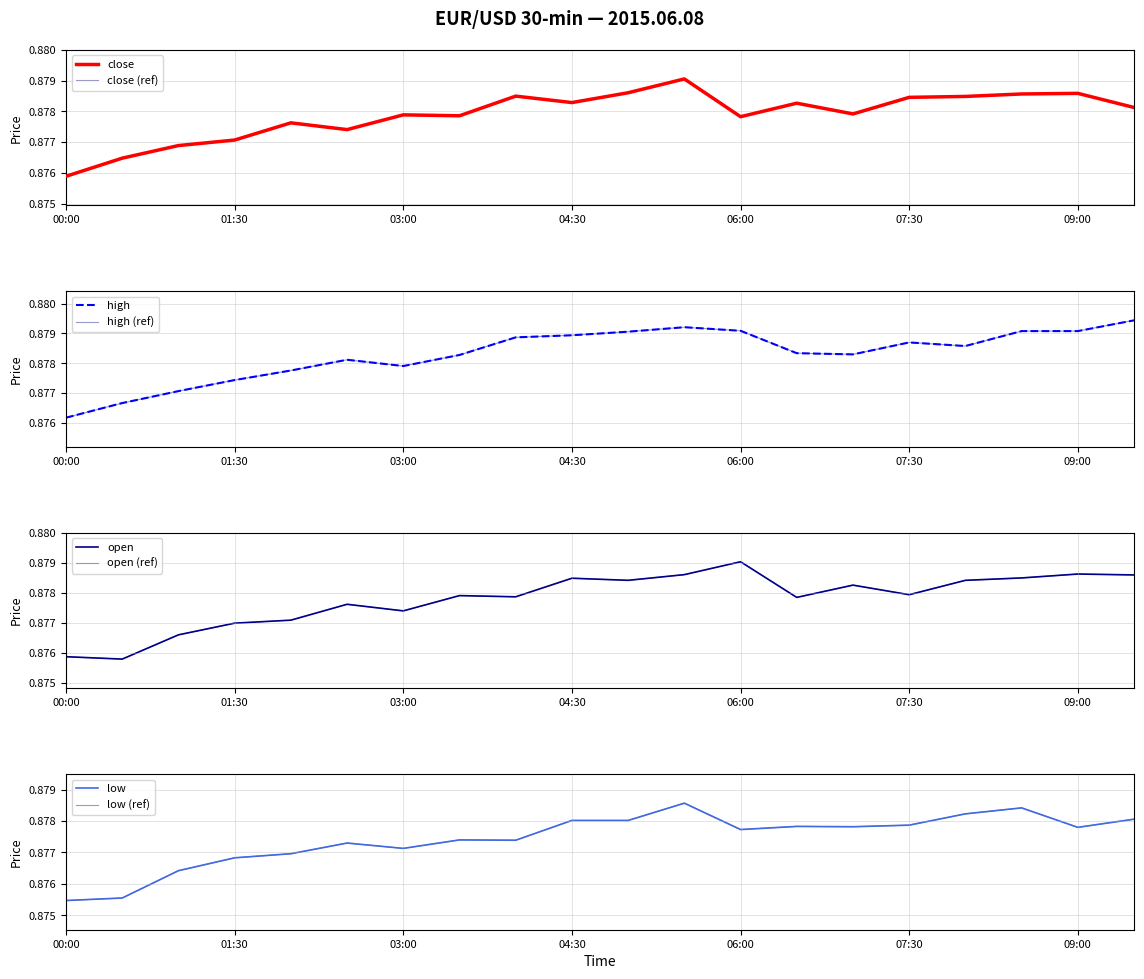

The value of open at 06:00 is 1.4. True or false?

False